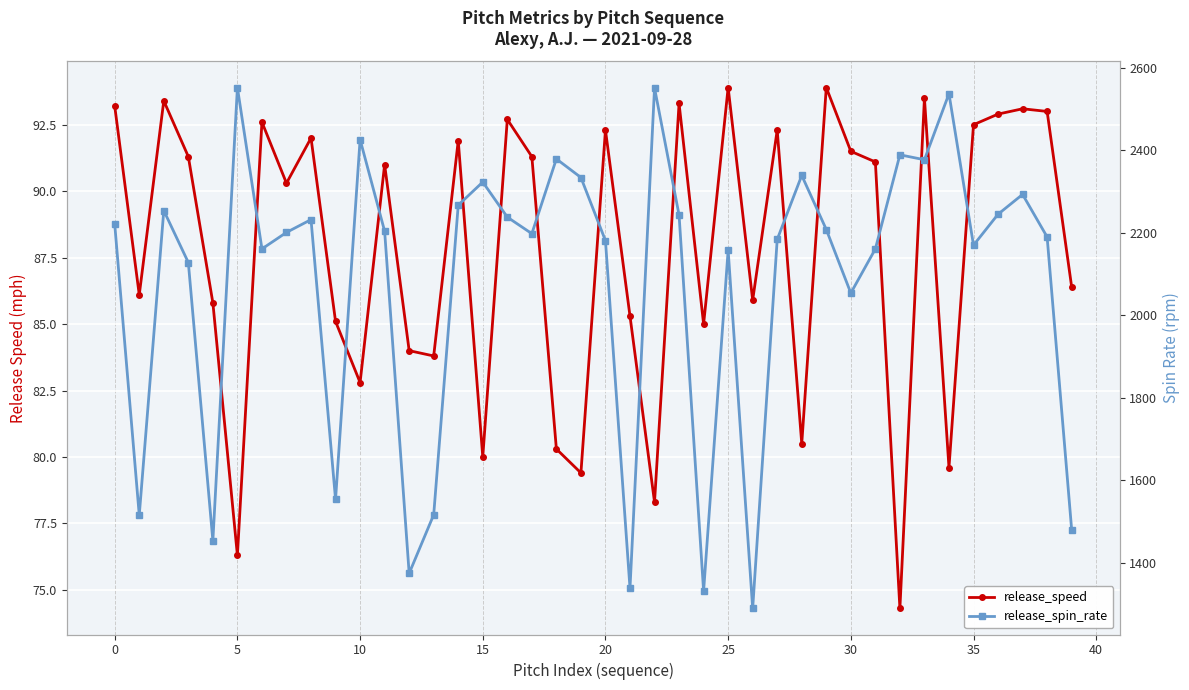

How many interior local valleys does the release_spin_rate series have?

12